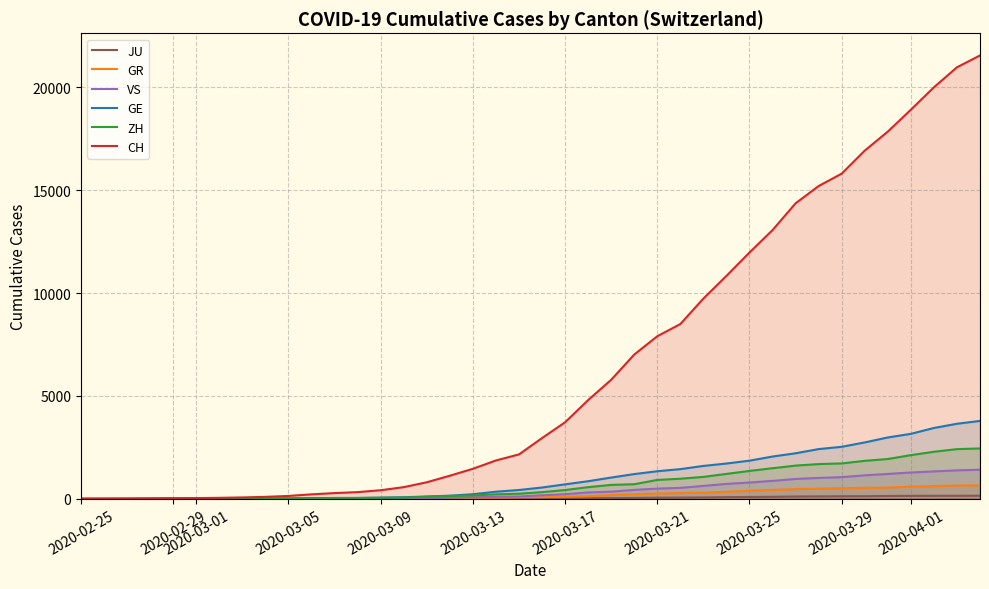

True or false: GR and ZH cross at least once.

False